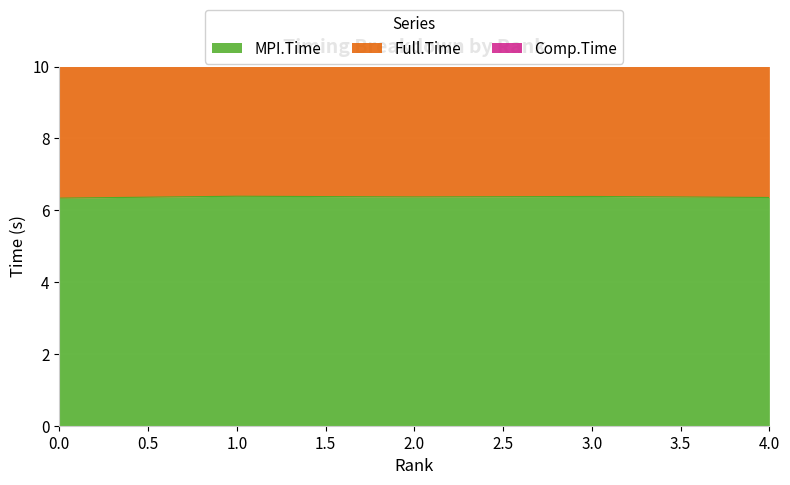

True or false: MPI.Time has a value of 6.3 at 0.0.

True